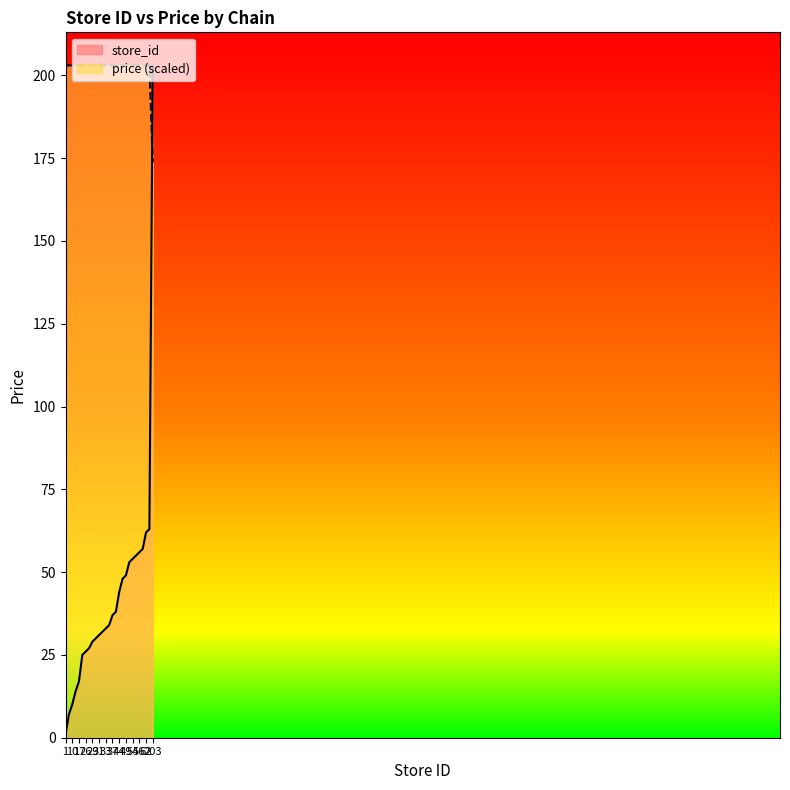

Where do price and store_id first cross each other?

63 and 203